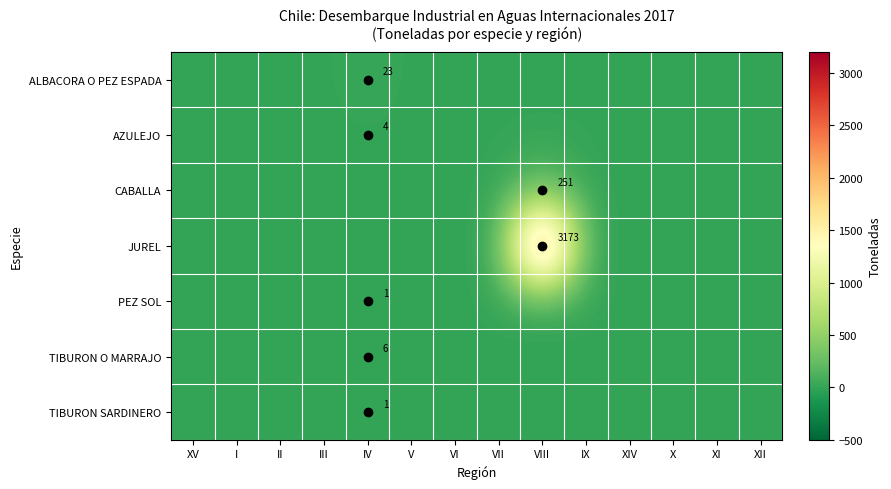

True or false: AZULEJO has a value of 4 at IV.

True